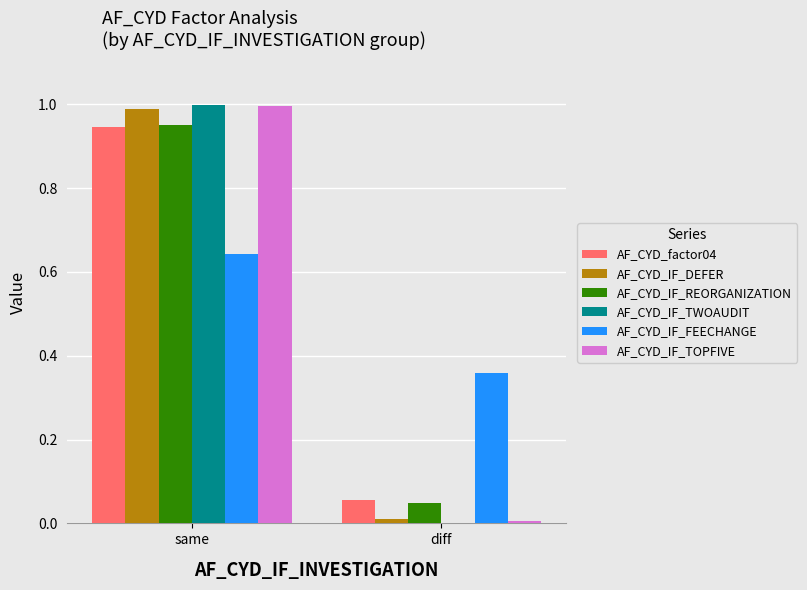

How many groups of bars are there?

2